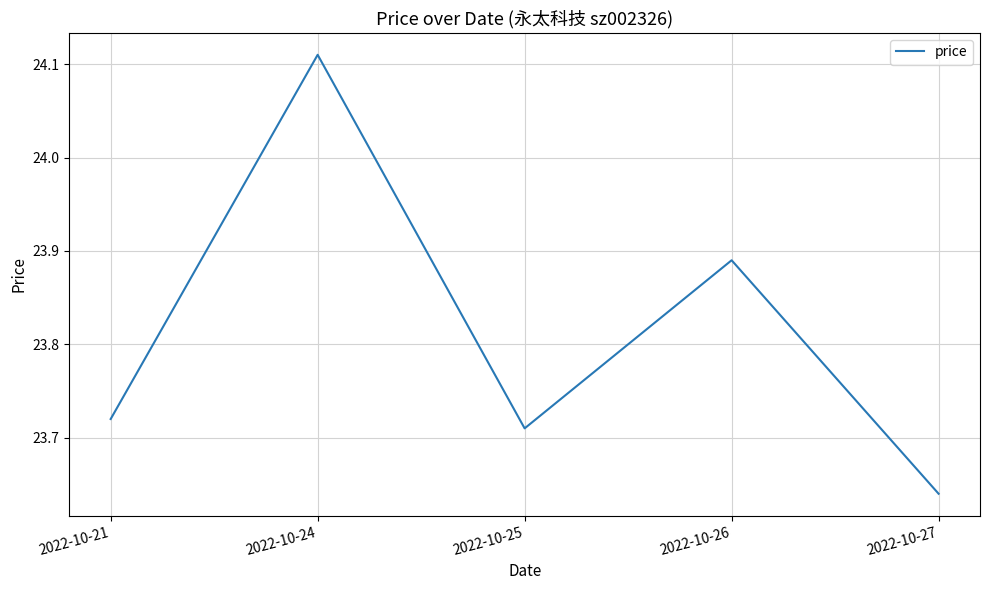

At which label is the value closest to 23?

2022-10-27